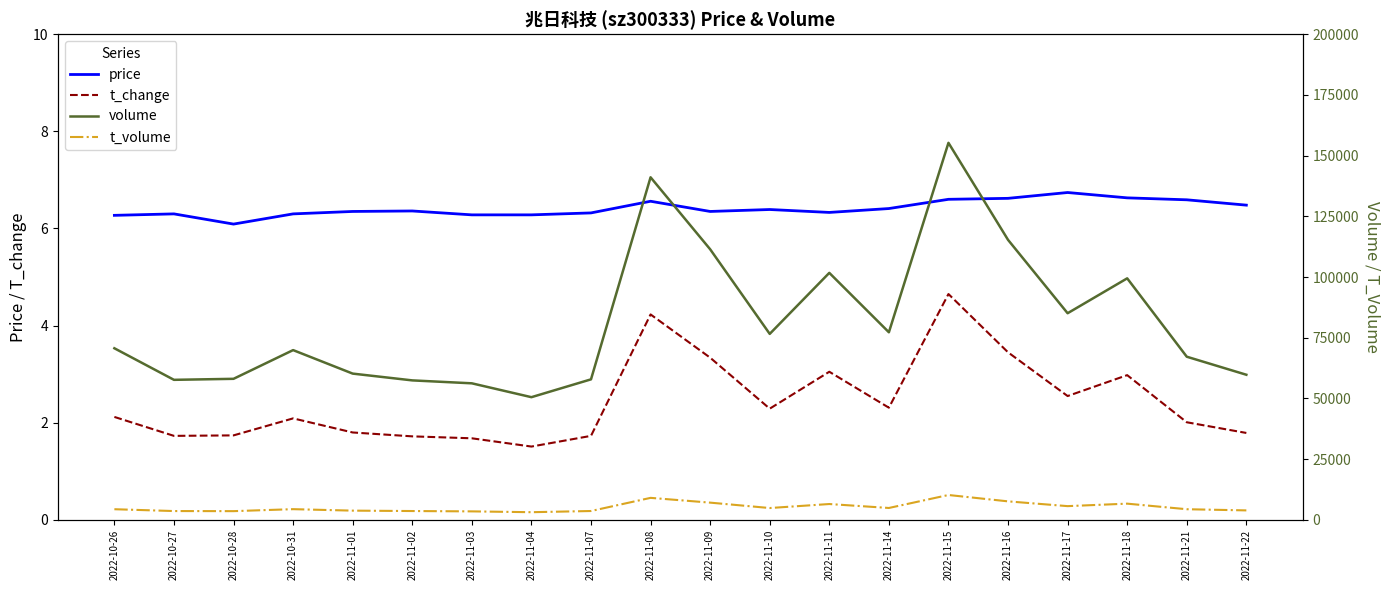

Where is the first local maximum for t_change?

2022-10-31